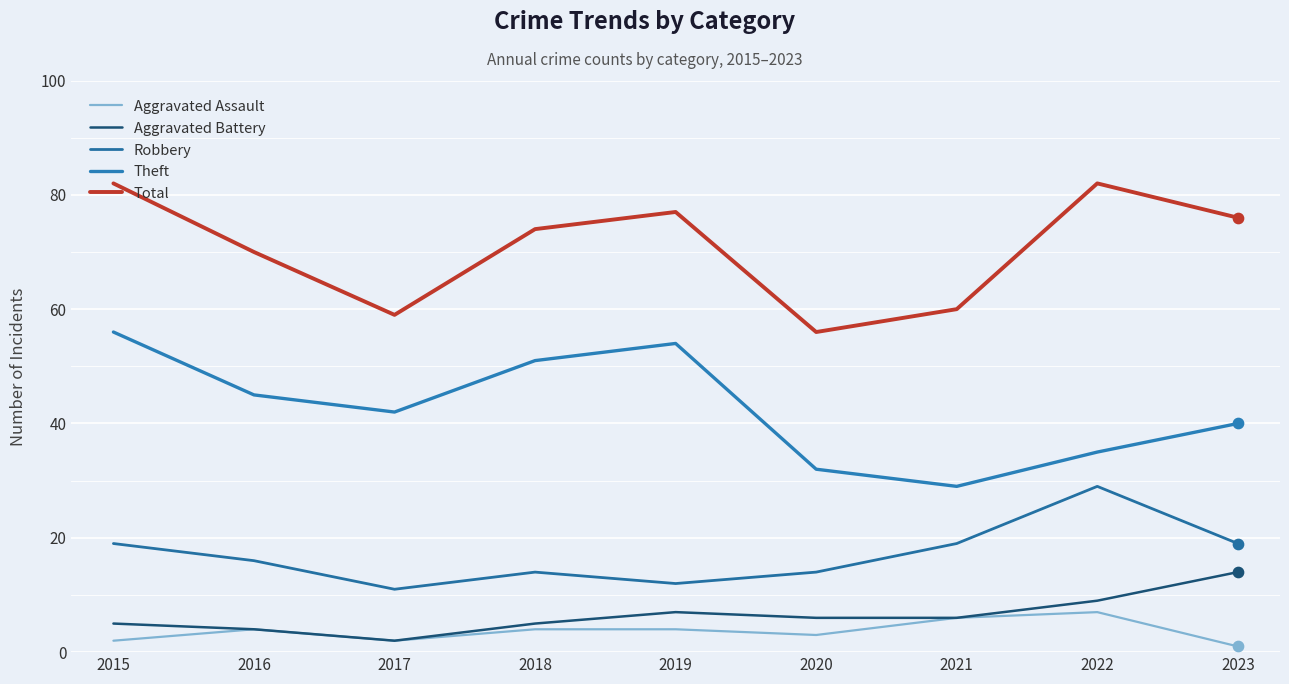

At which category is the sum across all series the highest?

2015